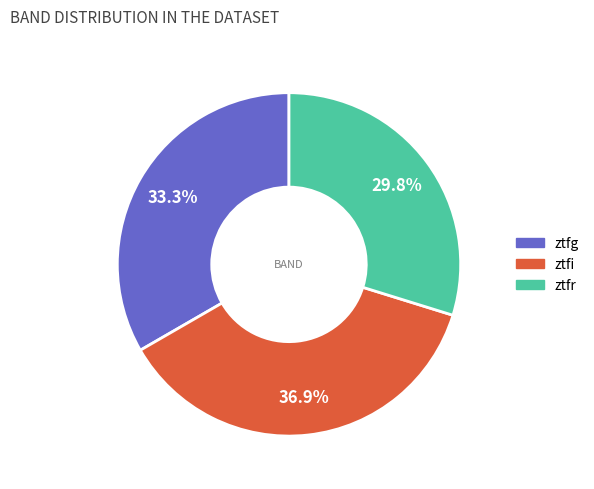

Count the number of slices in the pie.

3